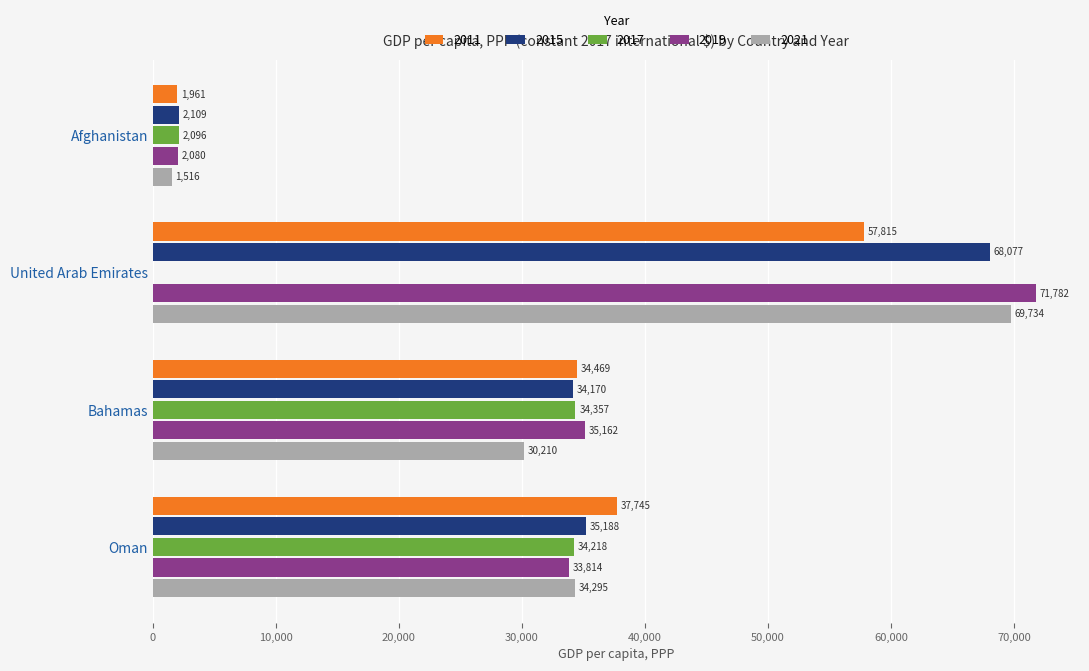

What is the difference between the 2015 values at Bahamas and Afghanistan?

32061.5